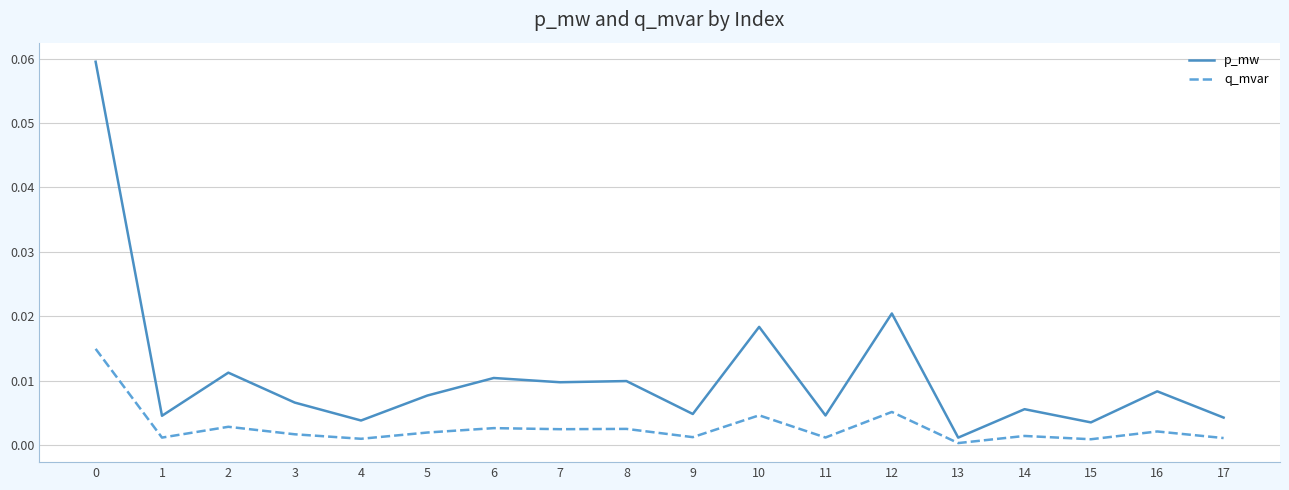

What are all the series names shown in the legend?

p_mw, q_mvar